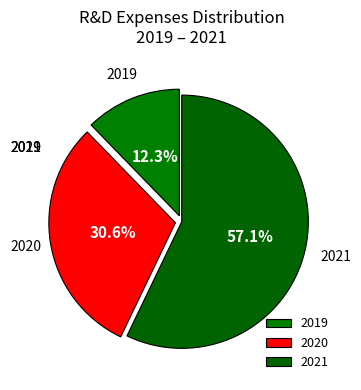

To the nearest percent, what percentage of the pie is 2021?

57%